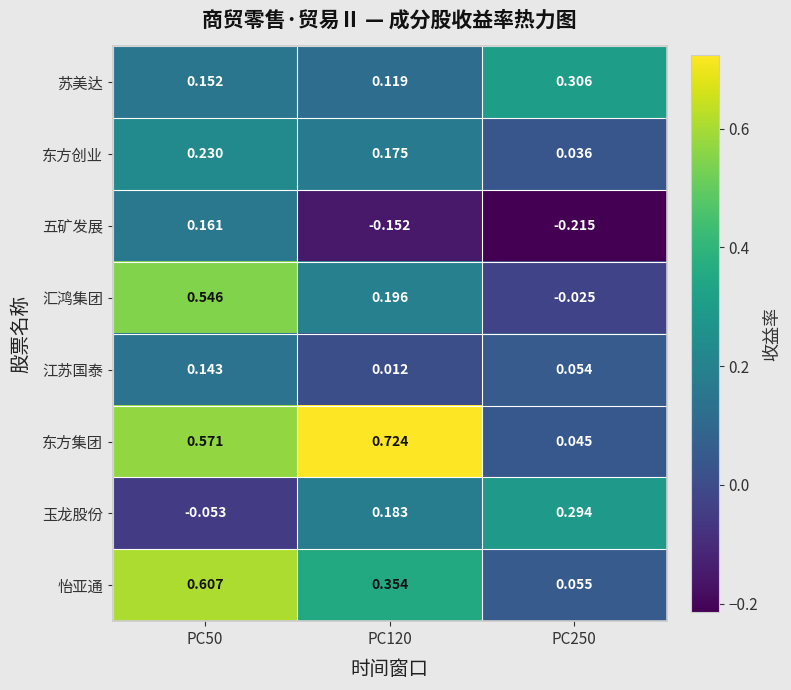

How many distinct data groups are displayed?

8